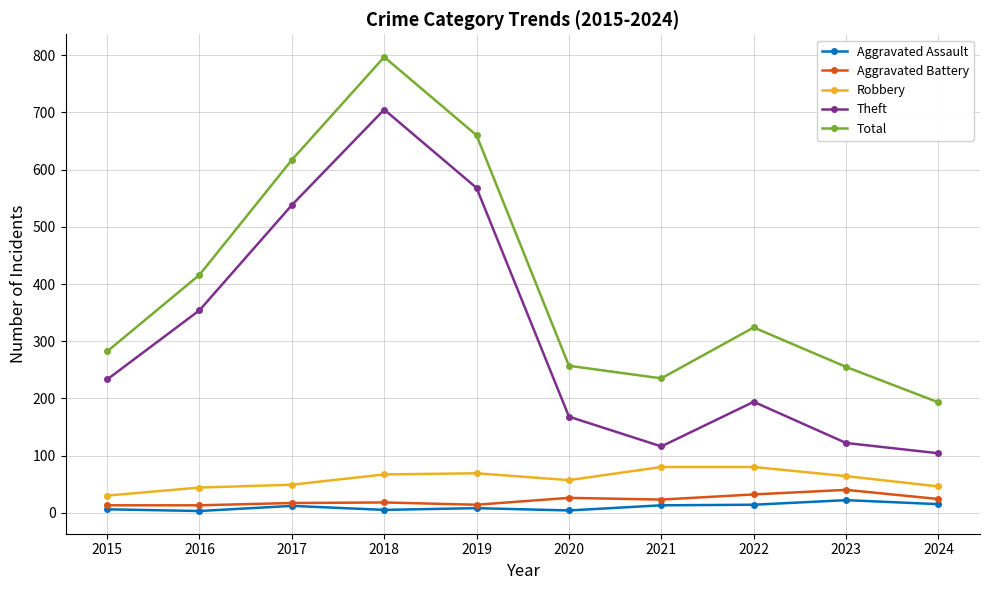

True or false: Total and Theft intersect in this chart.

False